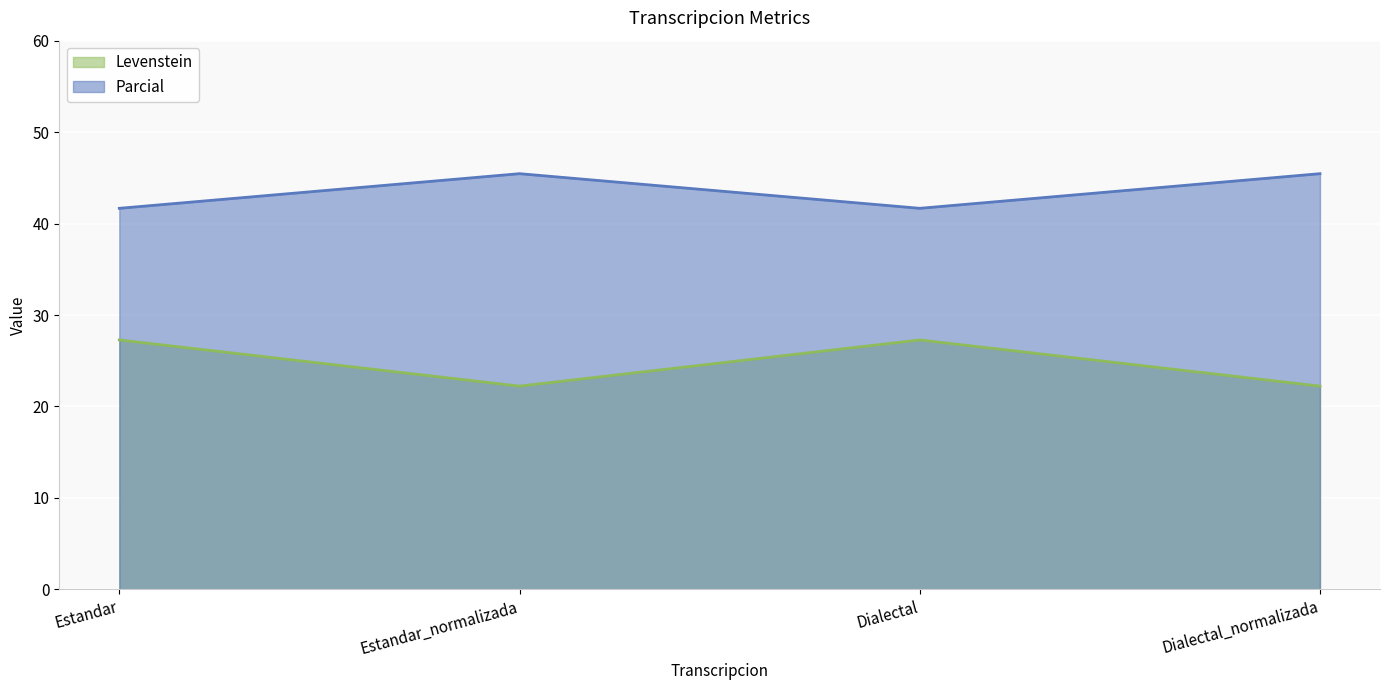

At which category does the chart reach its peak across all series?

Estandar_normalizada